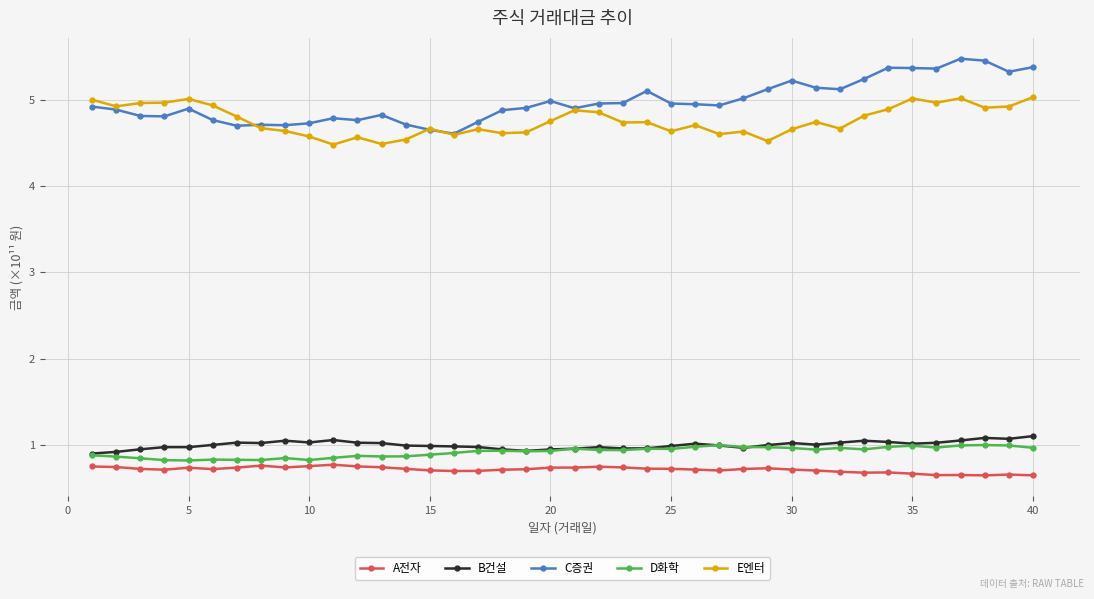

What are all the series names shown in the legend?

A전자, B건설, C증권, D화학, E엔터